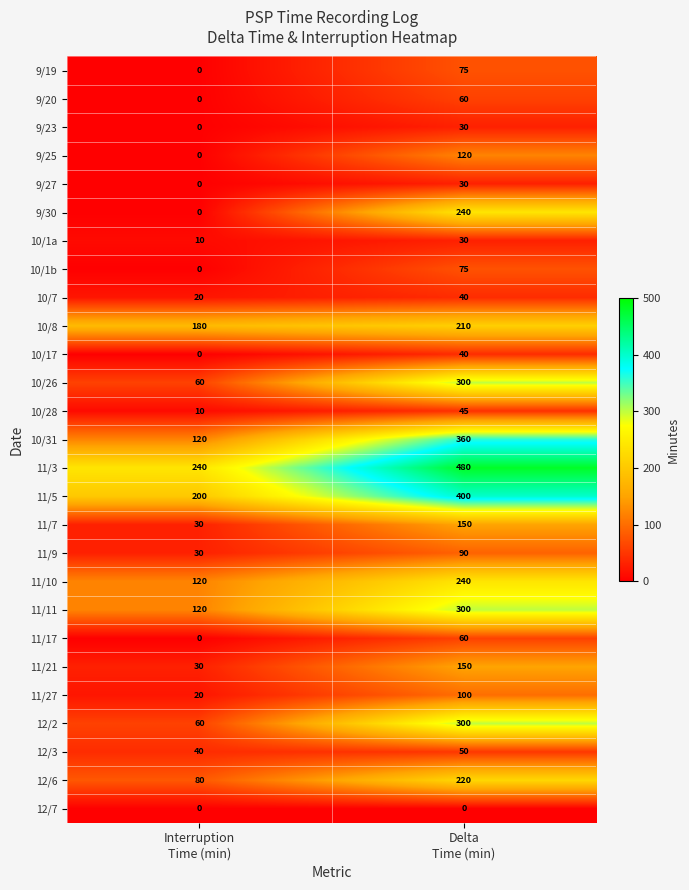

What is the sum of all 11/10 values?

360